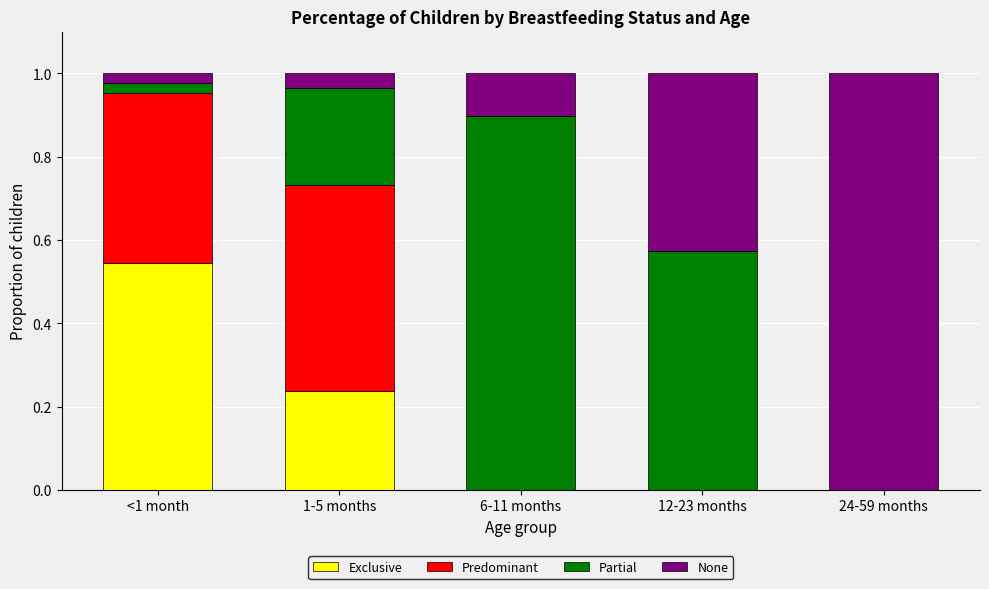

True or false: Exclusive has a value of 0.3 at 24-59 months.

False